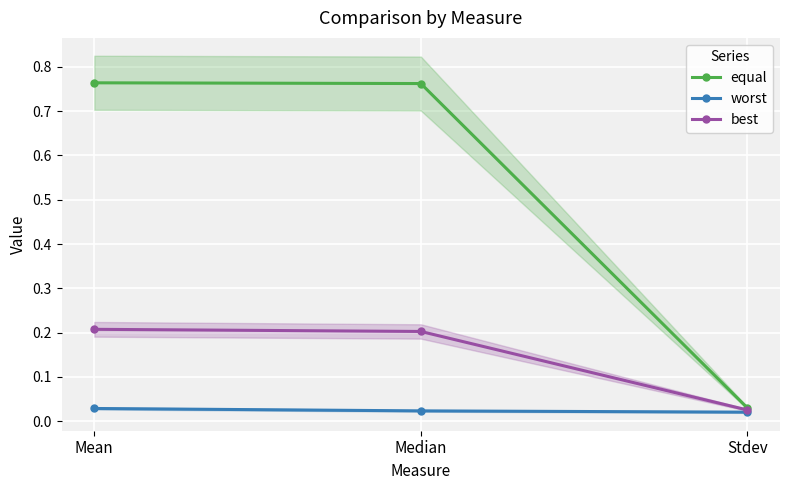

Is the value of worst at Mean greater than the value of best at Median?

No